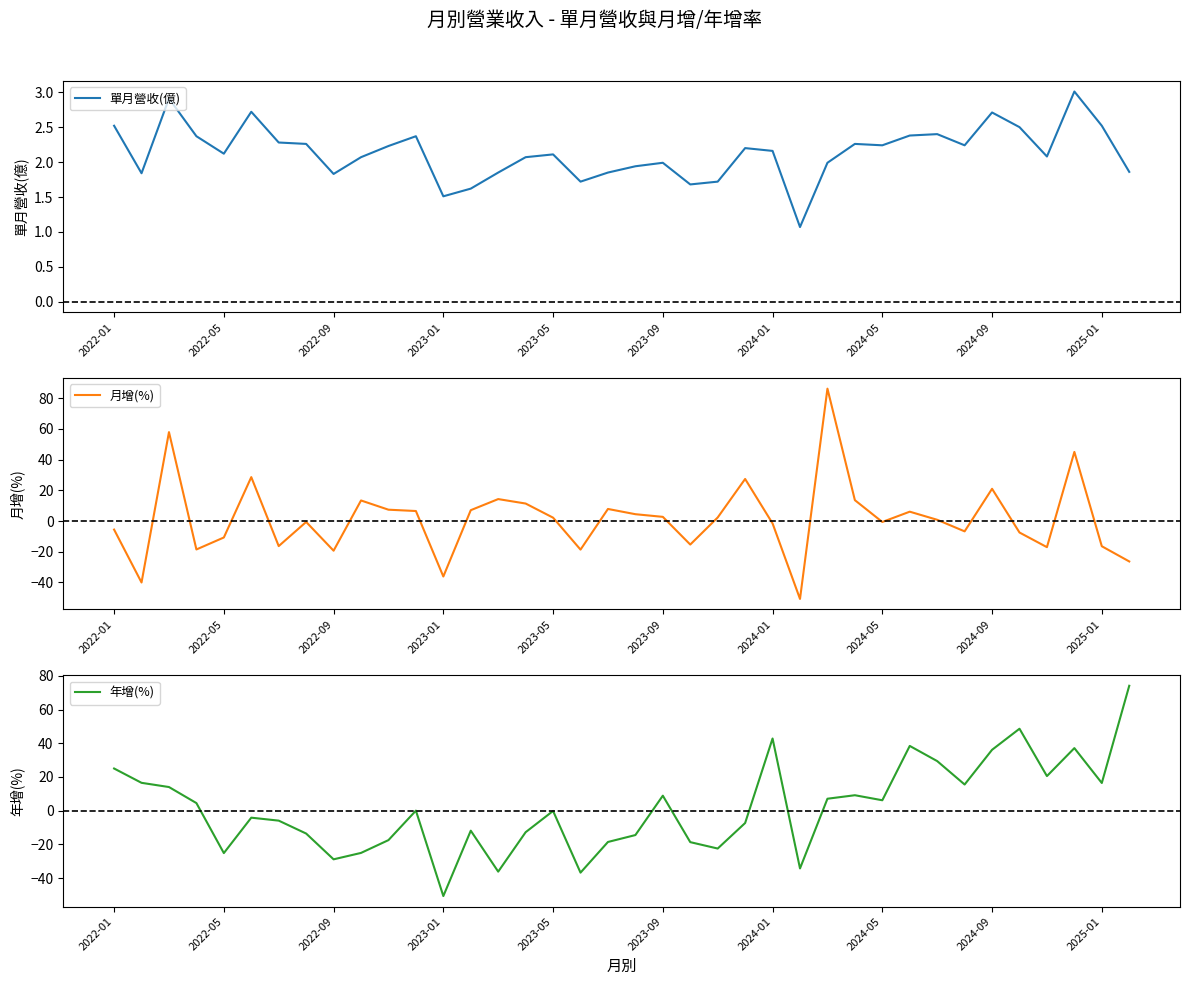

What is the highest value of the 單月營收(億) series?

3.0